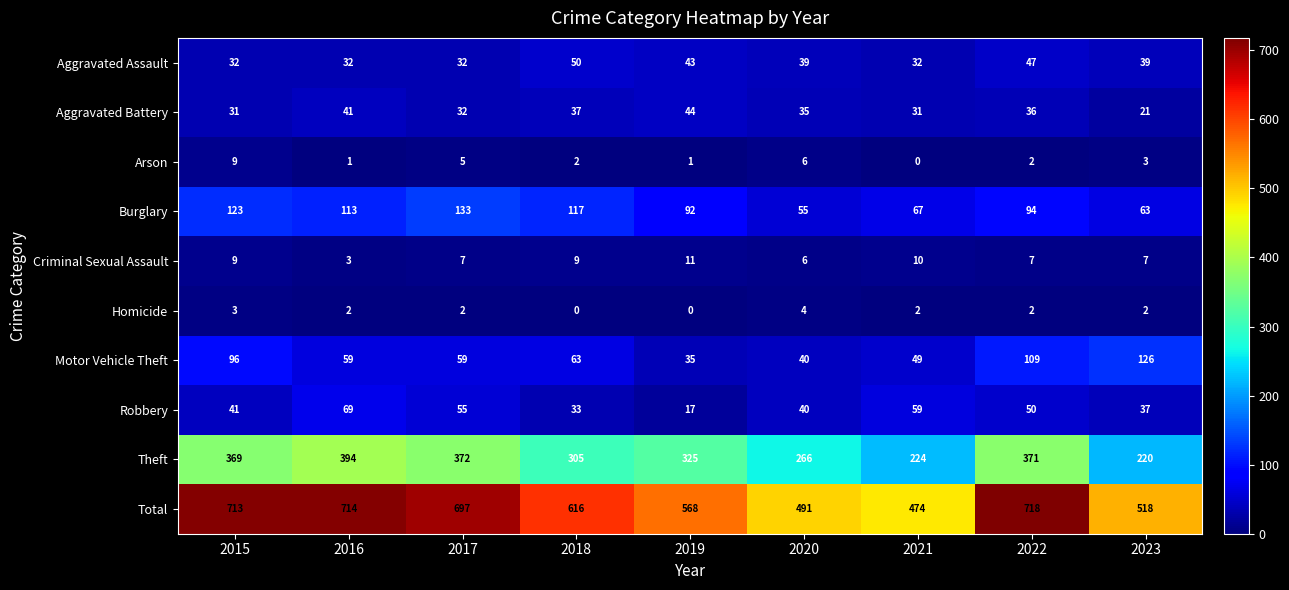

Which category has the highest value across all series?

2022